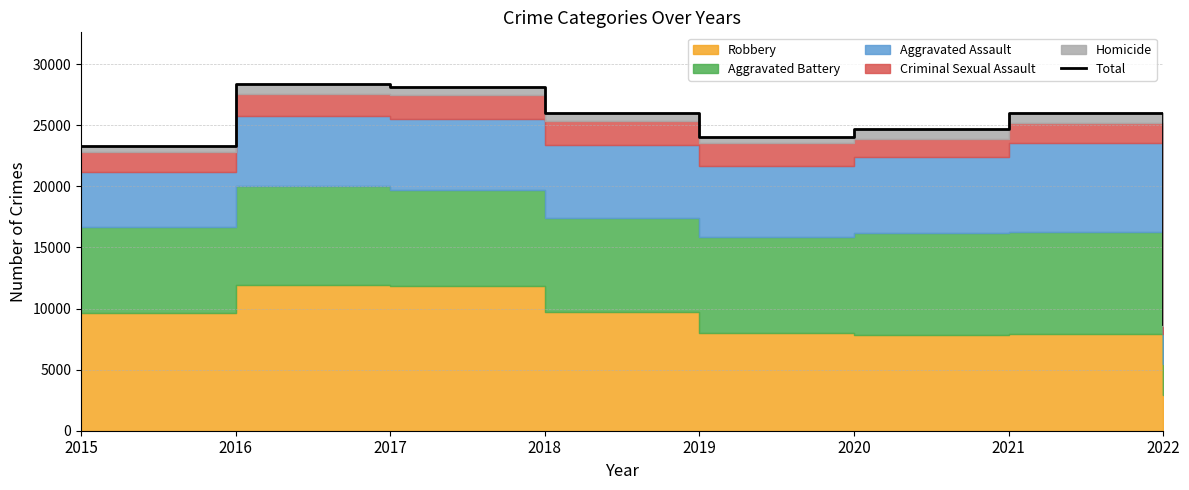

Approximately how many times larger is the value at 2018 compared to 2022?

3.0